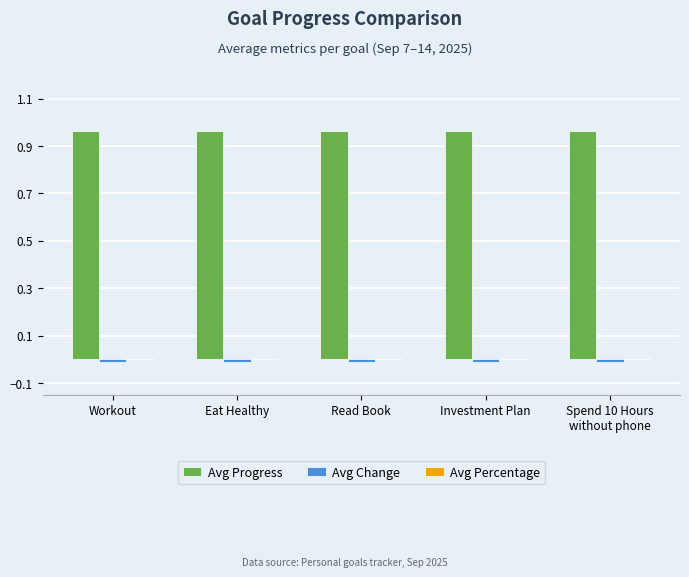

The Avg Progress series shows 0.6 at Eat Healthy. True or false?

False